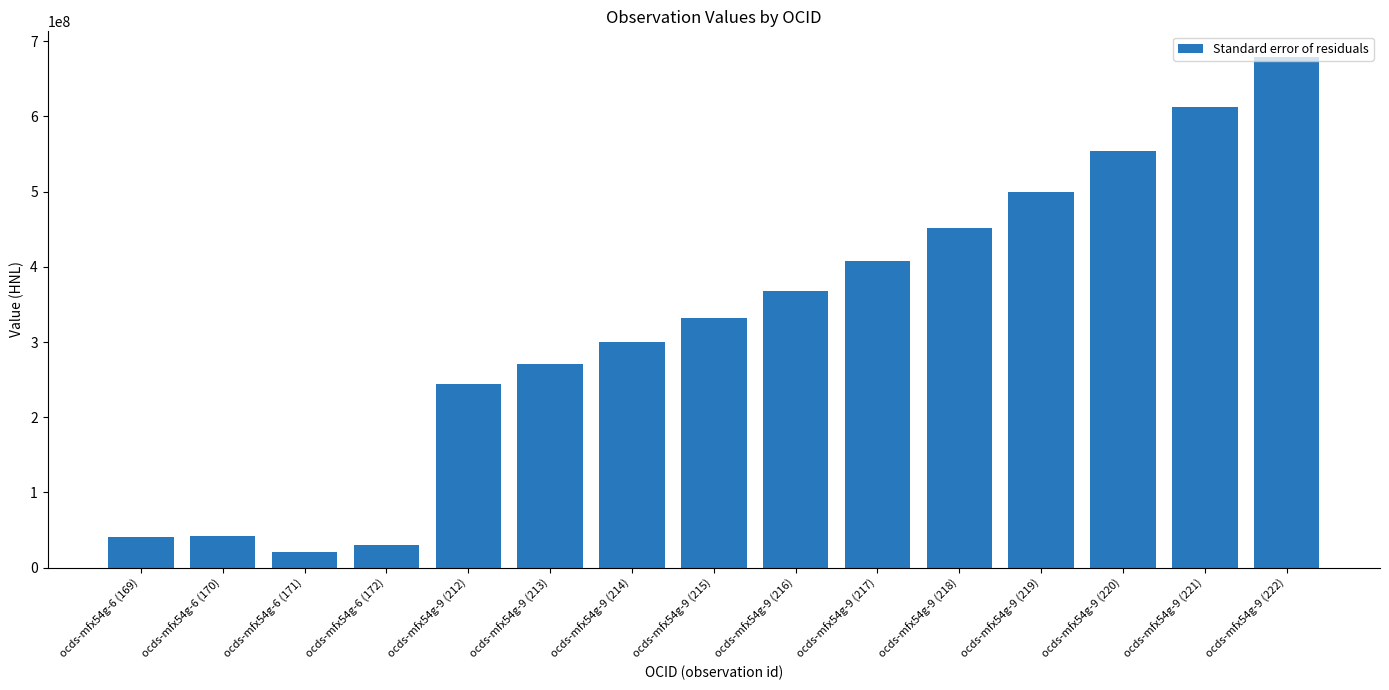

Are the bars horizontal?

No